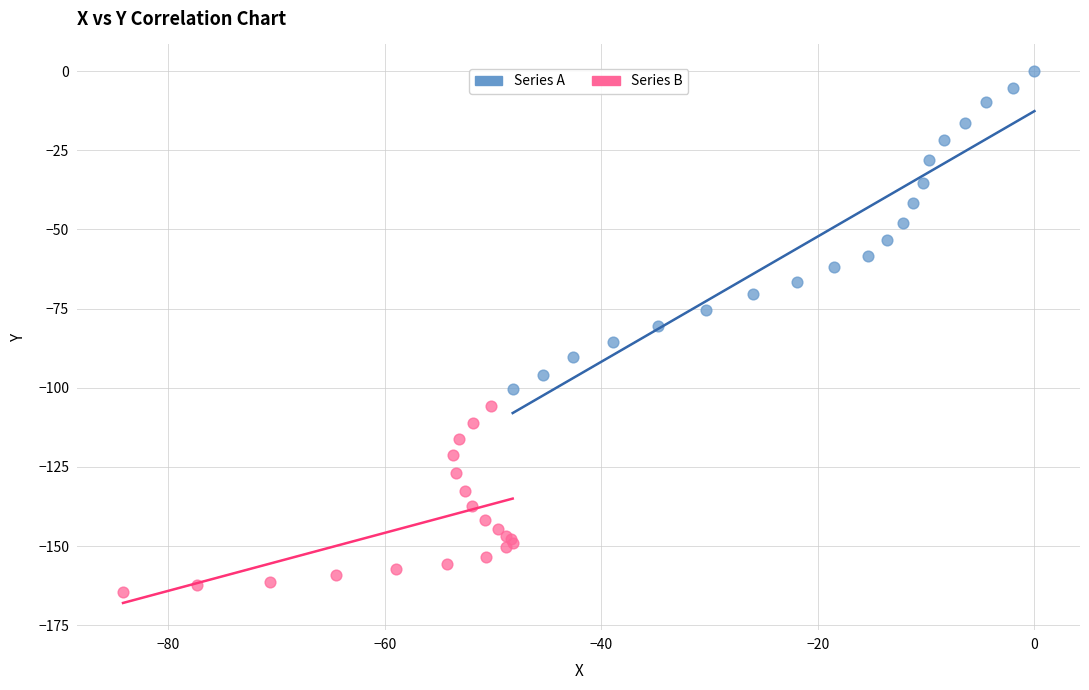

Which series contains the lowest Y value?

Series B